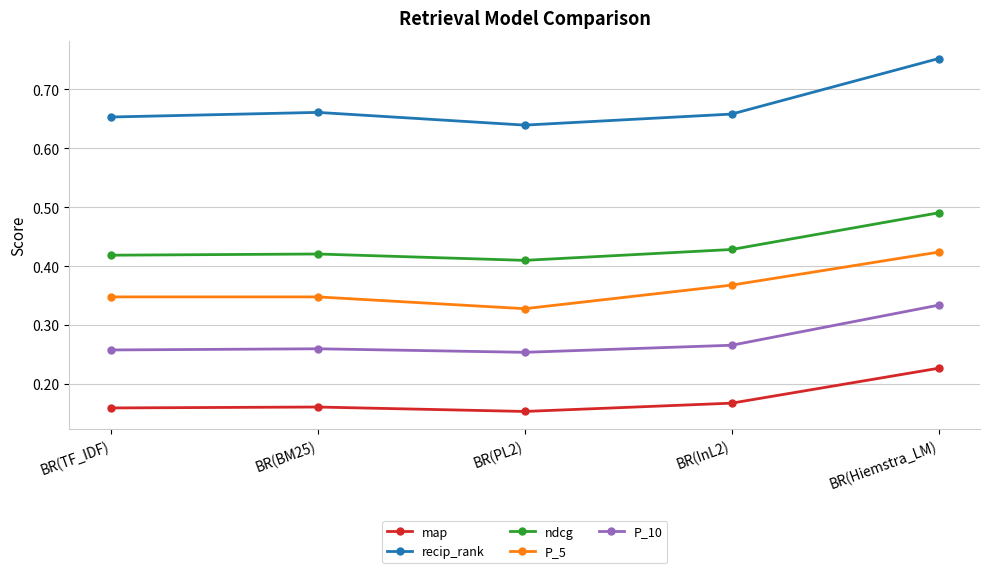

The value of map at BR(PL2) is 0.3. True or false?

False